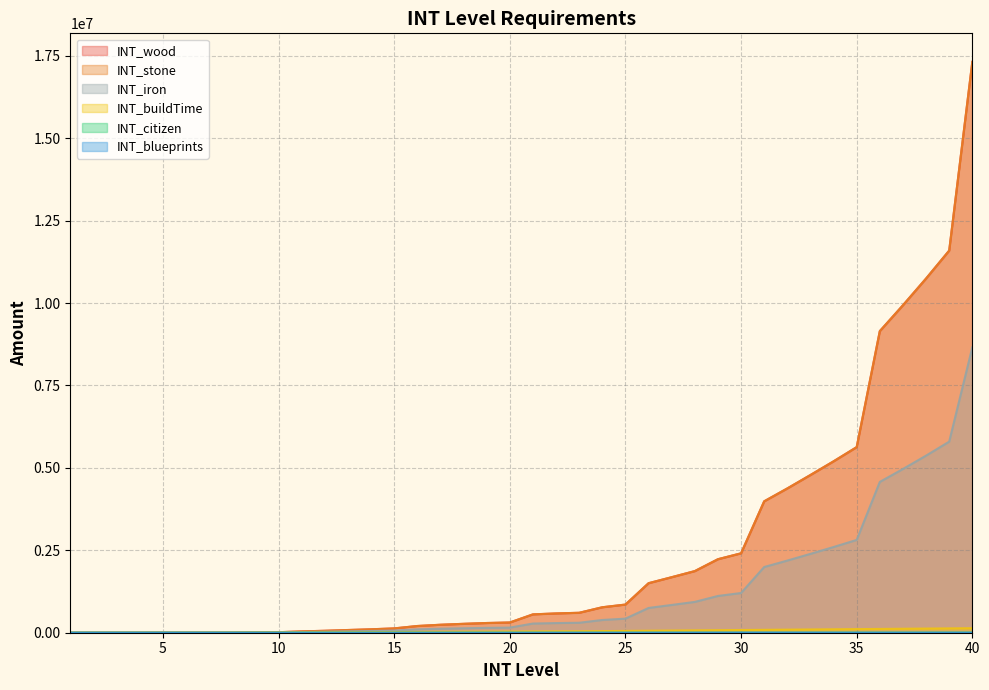

True or false: INT_buildTime has more than 1 interior local peaks.

False